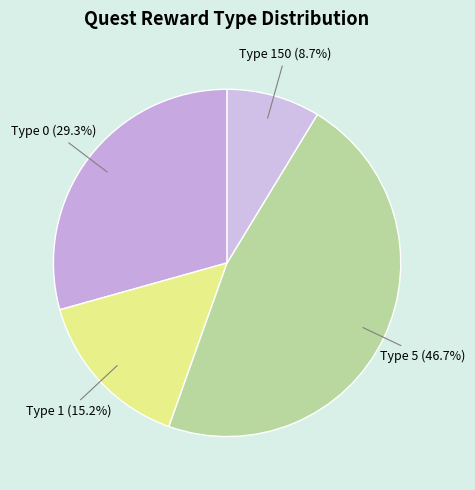

Which category has the biggest portion of the pie?

Type 5 (46.7%)